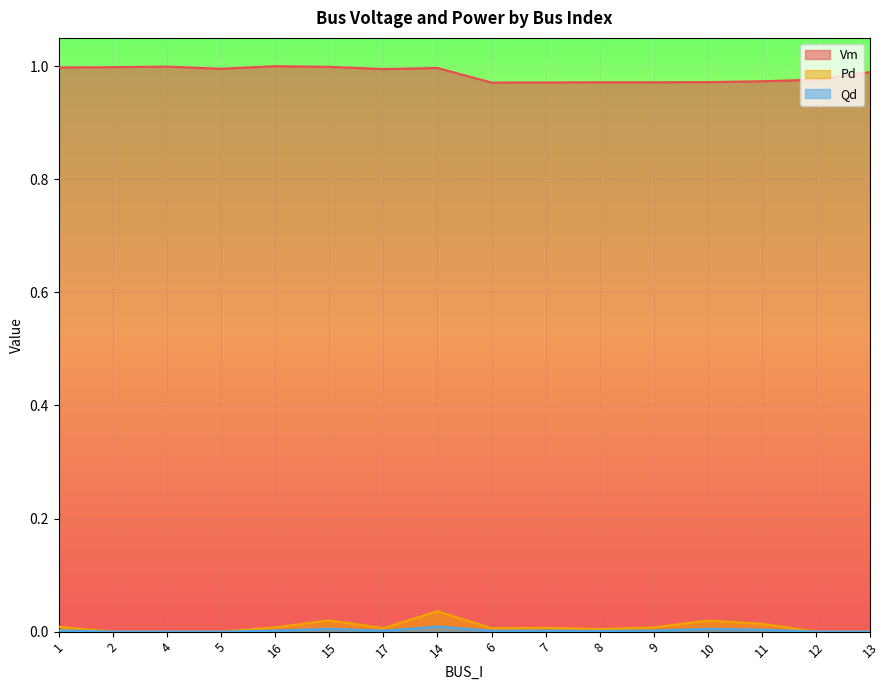

At which category is the sum across all series the highest?

14